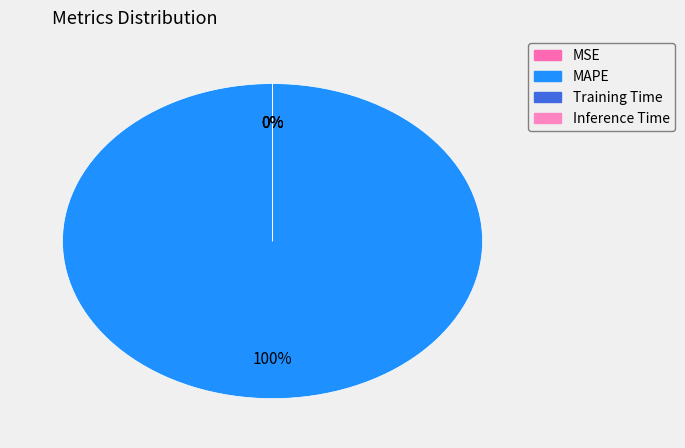

To the nearest percent, what percentage of the pie is MAPE?

100%